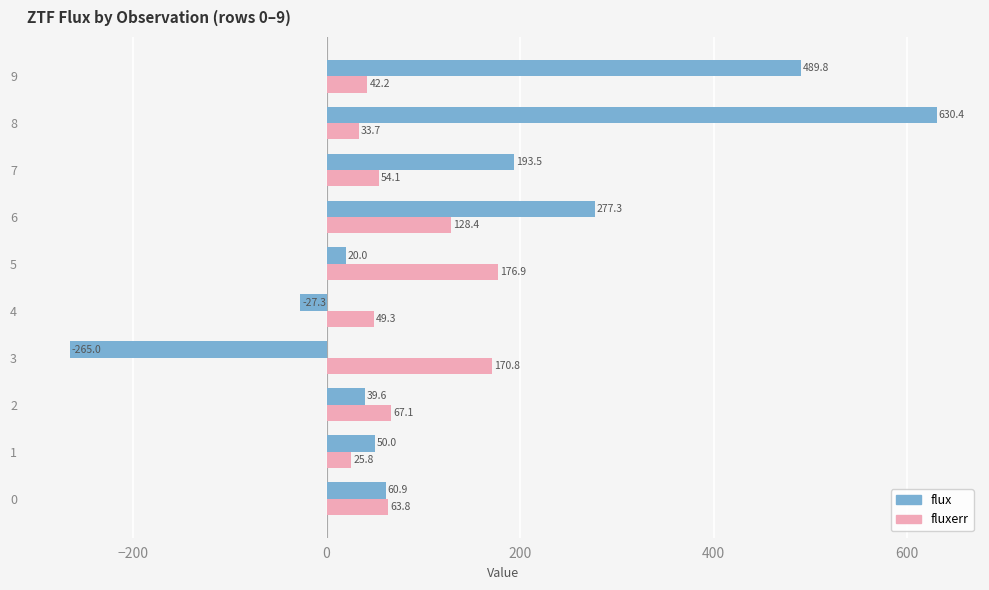

Which series has the widest spread of values?

flux